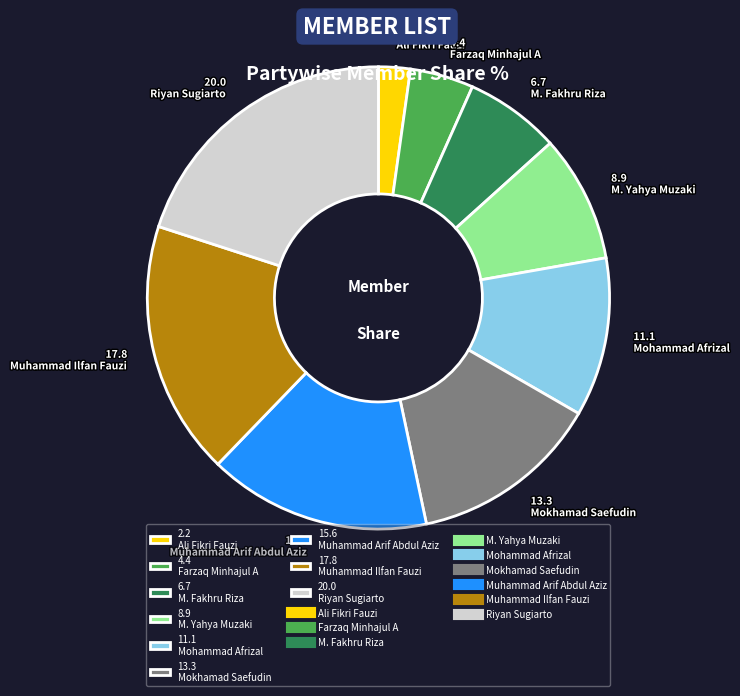

Rank the categories by value from highest to lowest.

20.0 Riyan Sugiarto, 17.8 Muhammad Ilfan Fauzi, 15.6 Muhammad Arif Abdul Aziz, 13.3 Mokhamad Saefudin, 11.1 Mohammad Afrizal, 8.9 M. Yahya Muzaki, 6.7 M. Fakhru Riza, 4.4 Farzaq Minhajul A, 2.2 Ali Fikri Fauzi